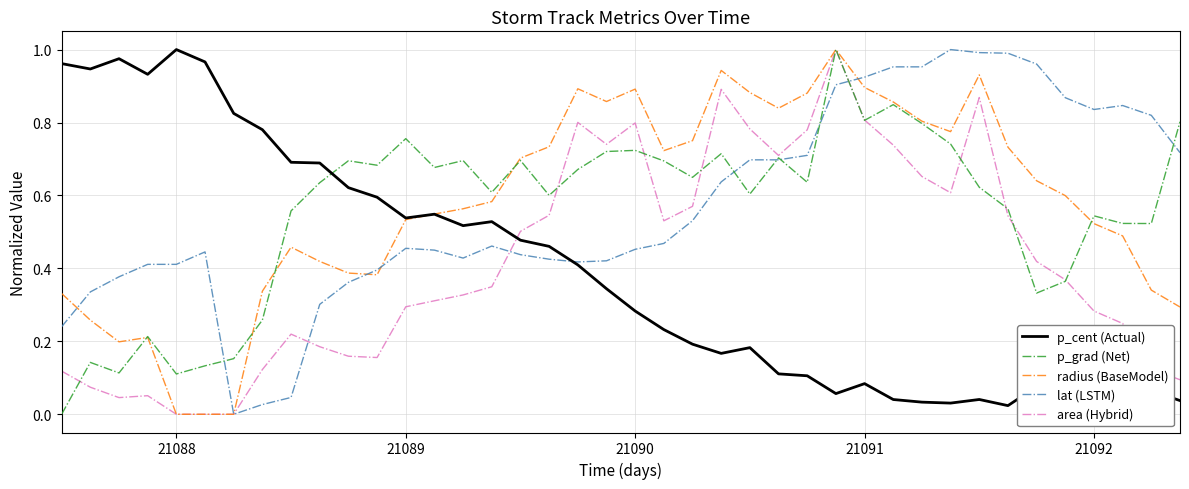

The area (Hybrid) series shows 0.2 at 18. True or false?

False